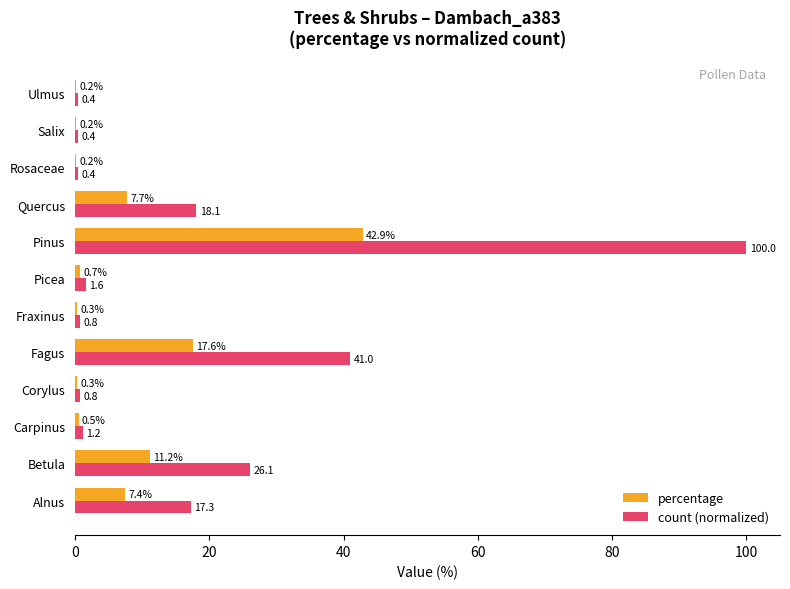

What is the average value of the count (normalized) series?

17.3